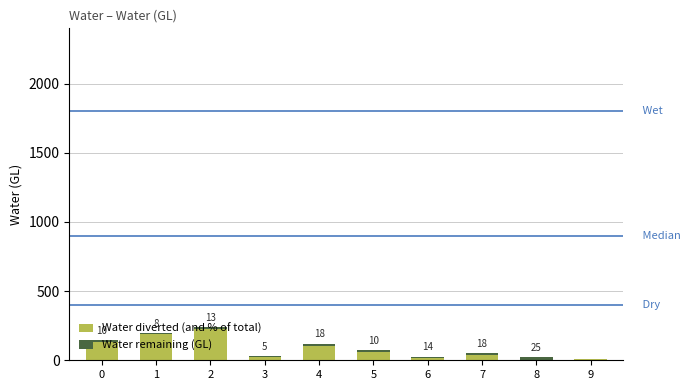

The value of Water diverted (and % of total) at 4 is 103. True or false?

True